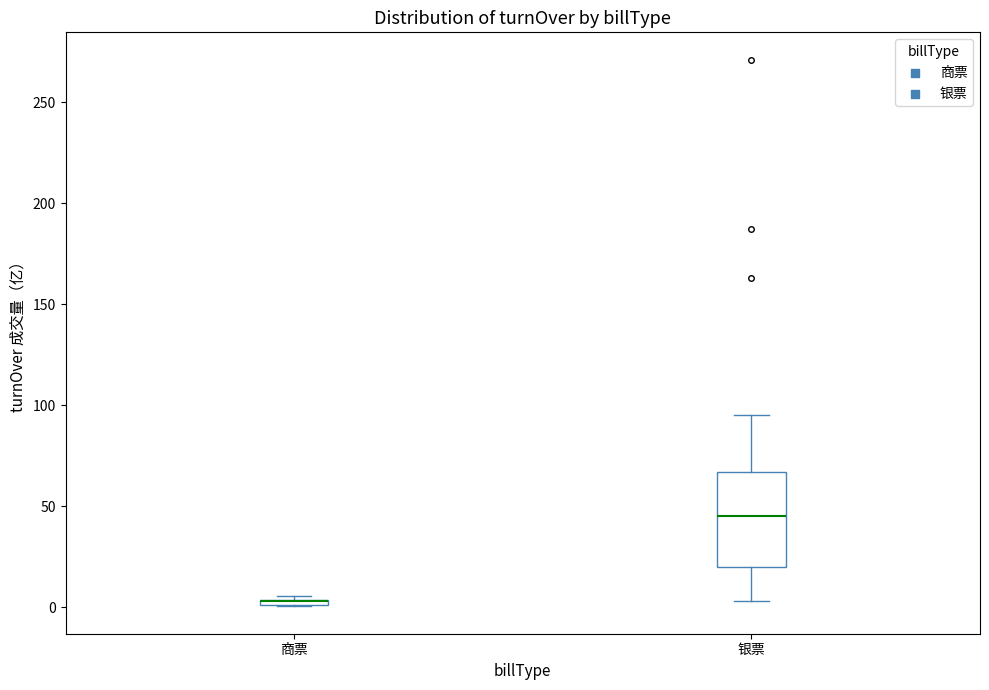

Where is the lower edge of the box for 商票 on the y-axis? The values are not printed on the chart, so give them approximately, as read against the axis.

0